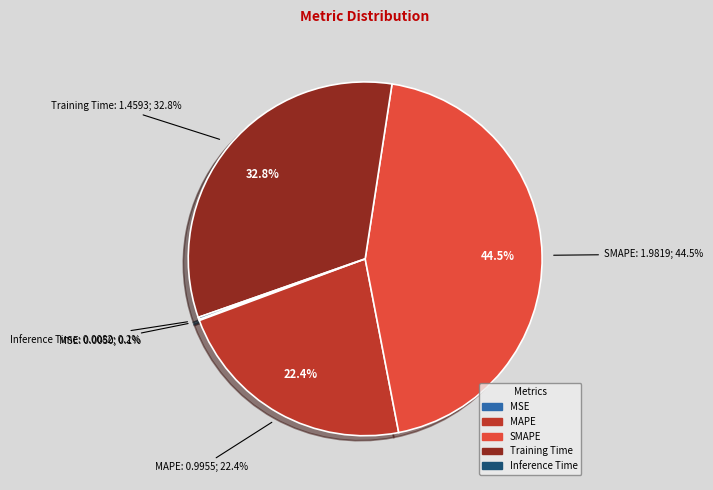

Rank the categories by value from highest to lowest.

SMAPE, Training Time, MAPE, Inference Time, MSE